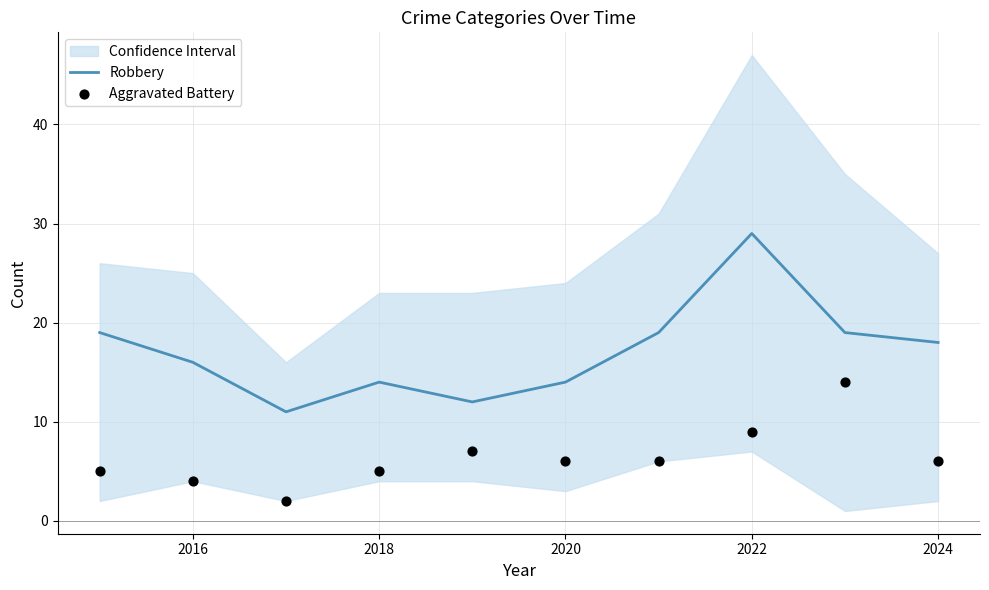

The Robbery series shows 13 at 2022. True or false?

False